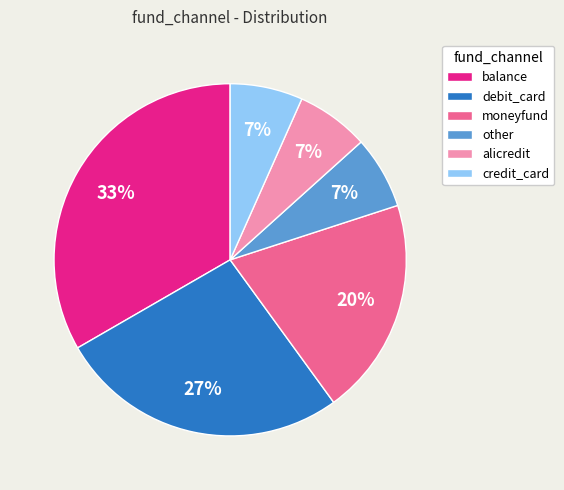

To the nearest percent, what is the average slice percentage?

17%